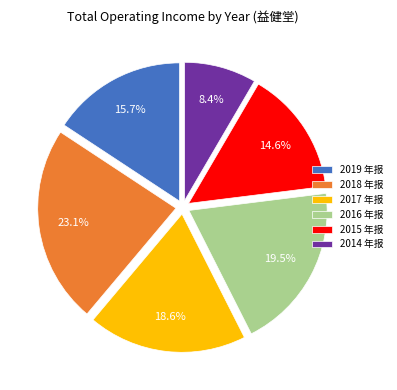

Is there a majority slice in this chart?

No